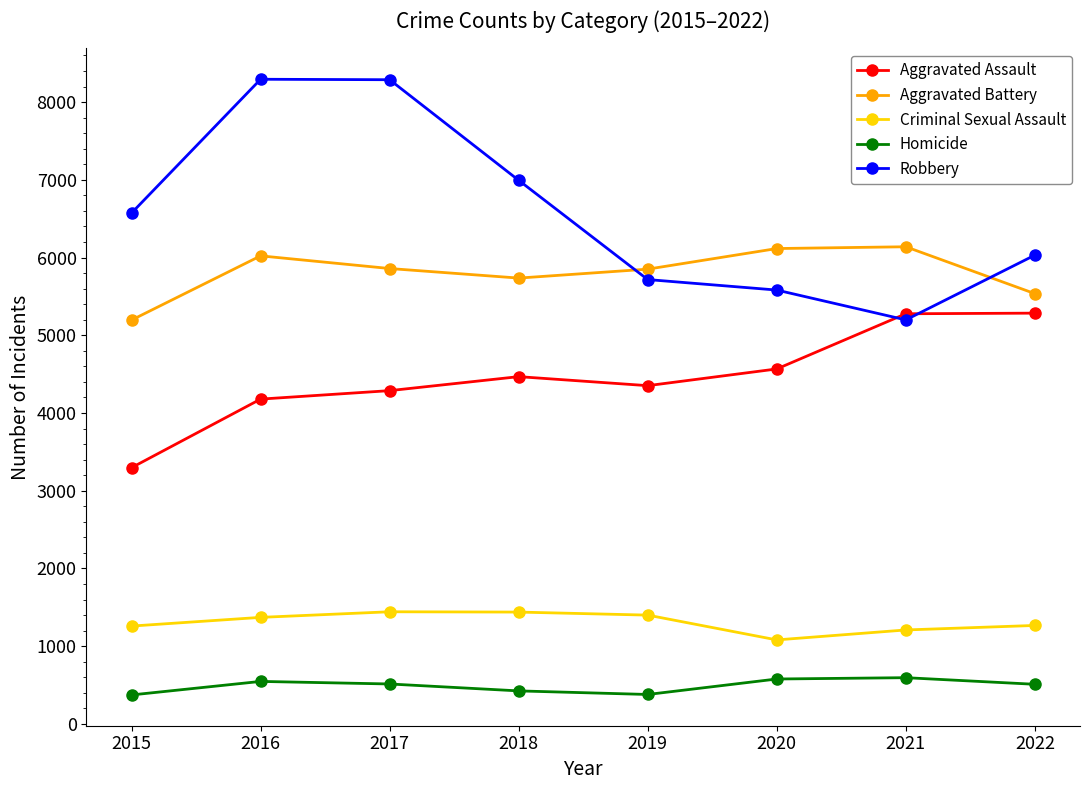

What is the difference between the maximum and second lowest values in the Aggravated Battery series?

603